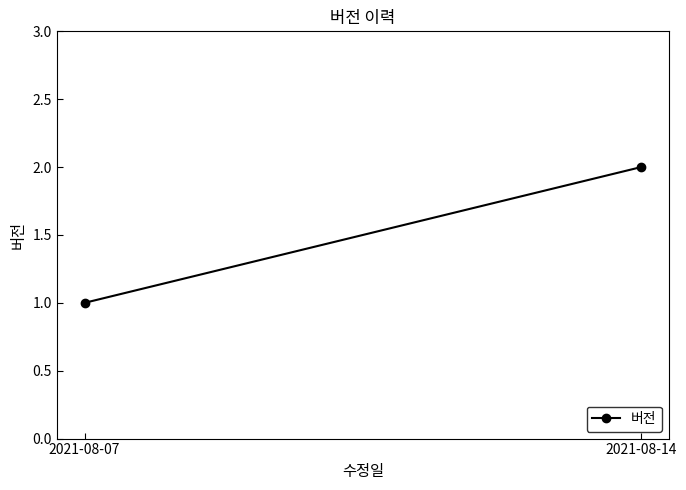

How many values are below 2?

1